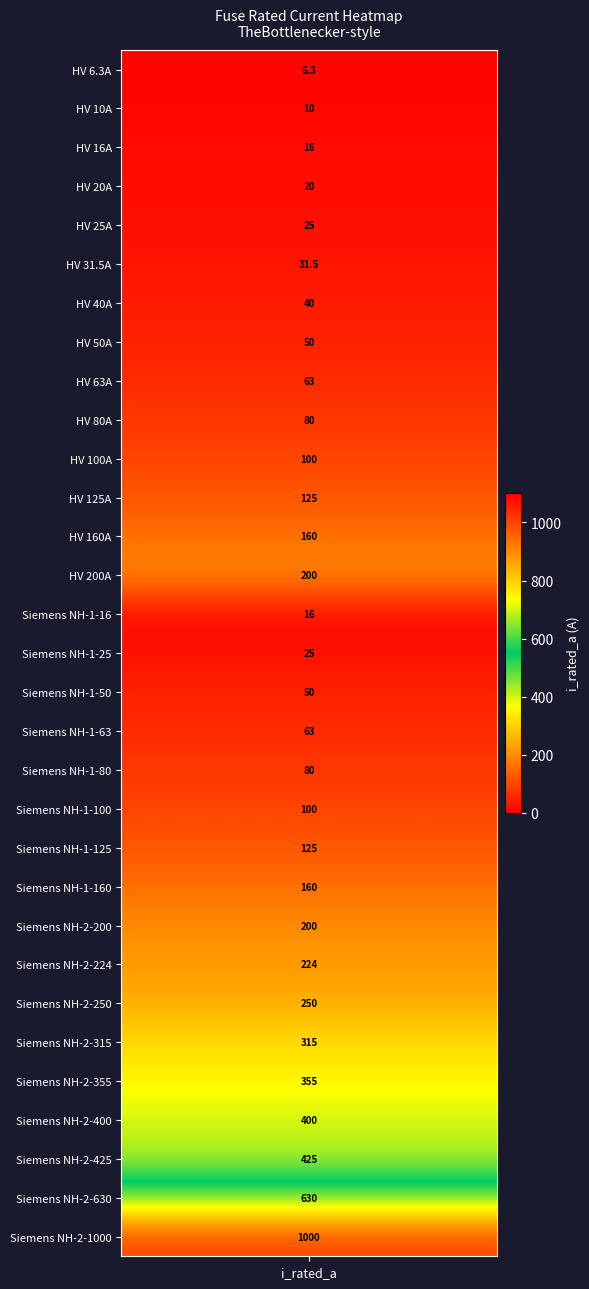

What is the greatest value displayed?

1000.0